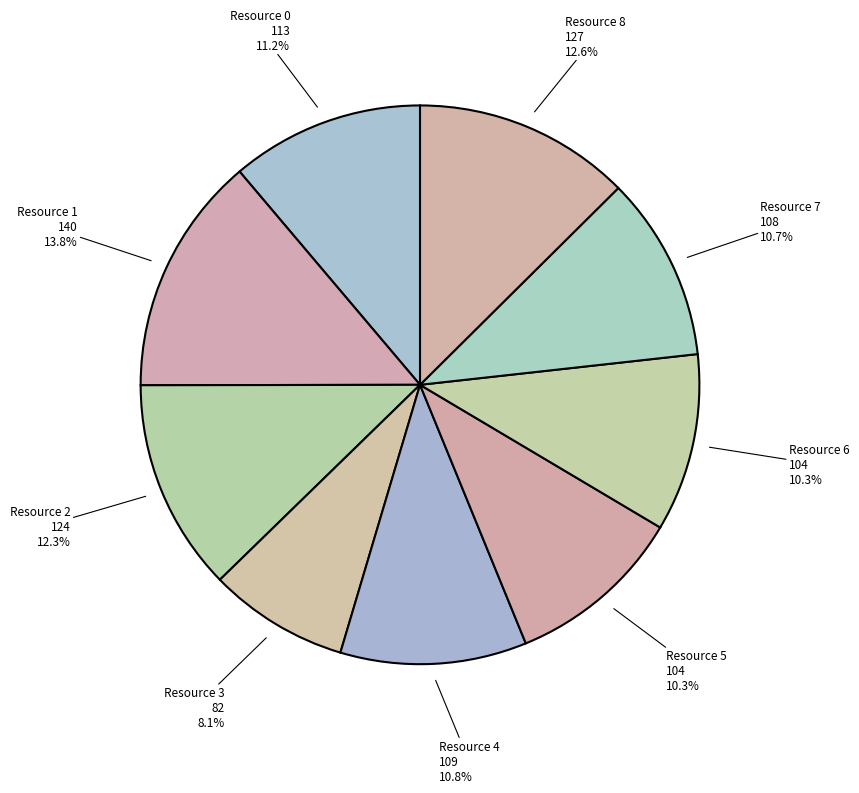

To the nearest percent, what is the difference between the Resource 4 and Resource 1 slice percentages?

3%